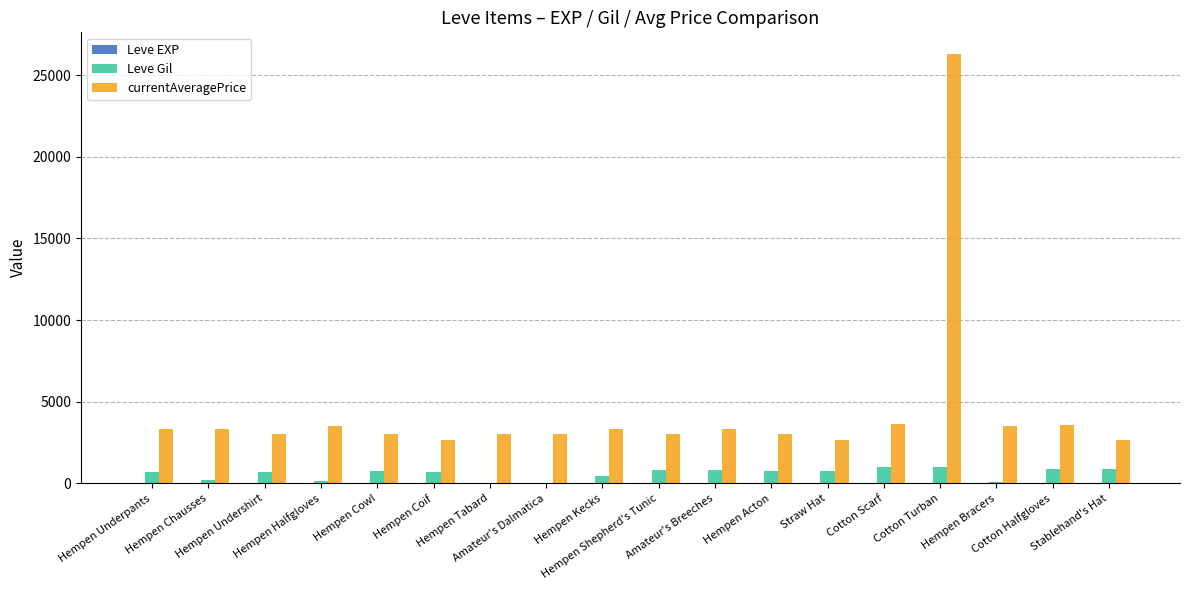

Which series has the largest total across all categories?

currentAveragePrice